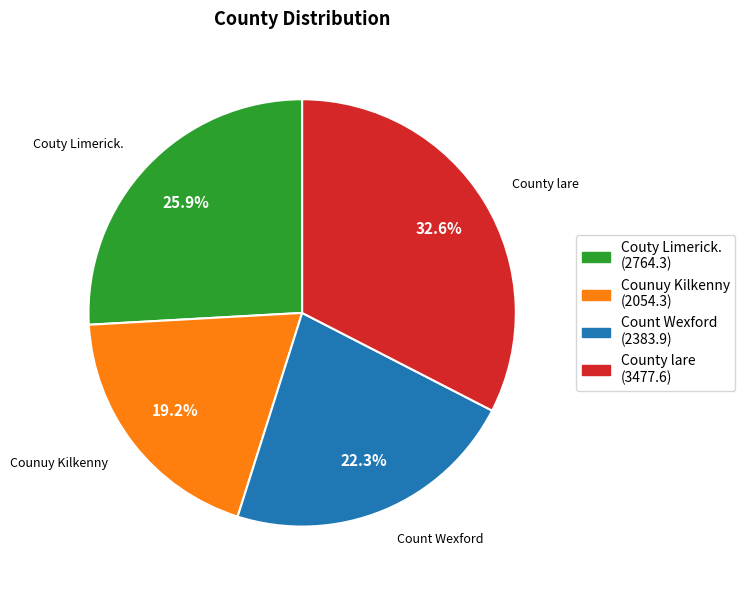

The Count Wexford slice represents 22% of the pie. True or false?

True